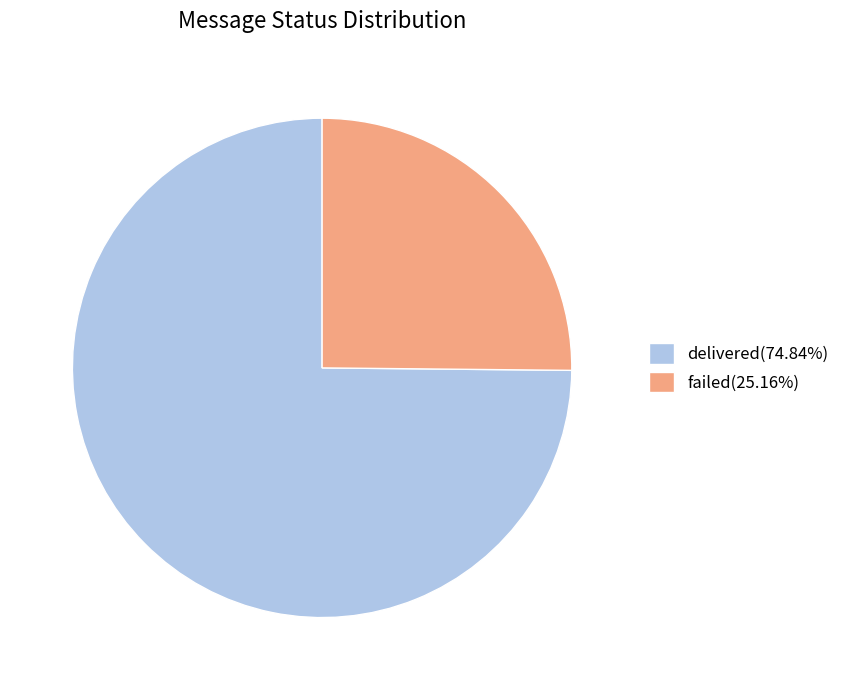

How many segments does this pie chart have?

2